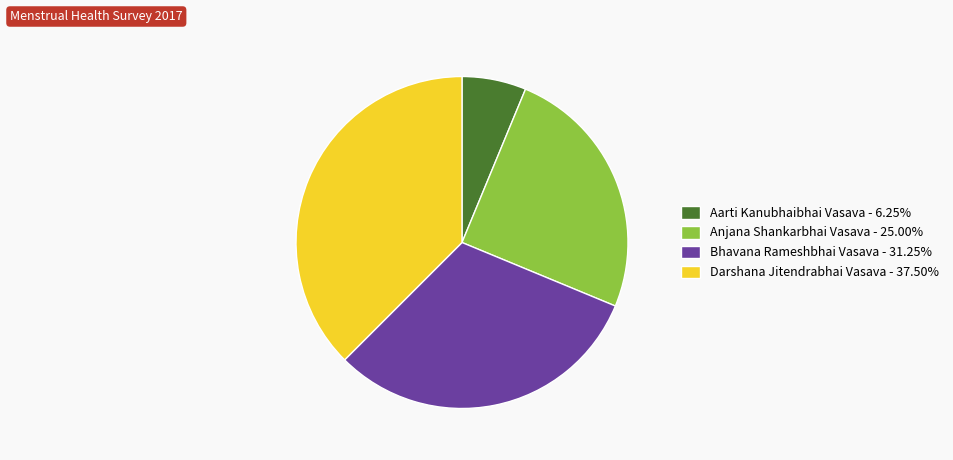

Do Bhavana Rameshbhai Vasava and Aarti Kanubhaibhai Vasava together represent more than half of the pie?

No